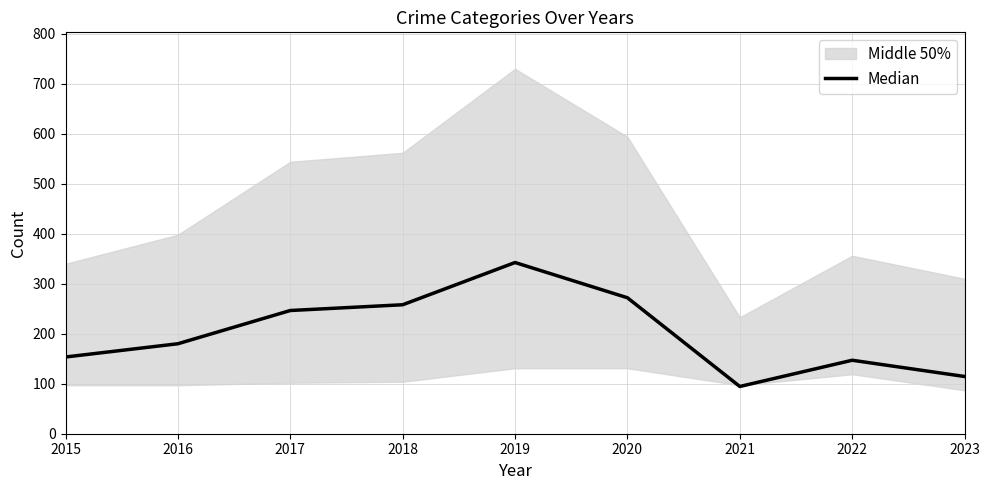

Where is the data nearest to the value 218?

2017